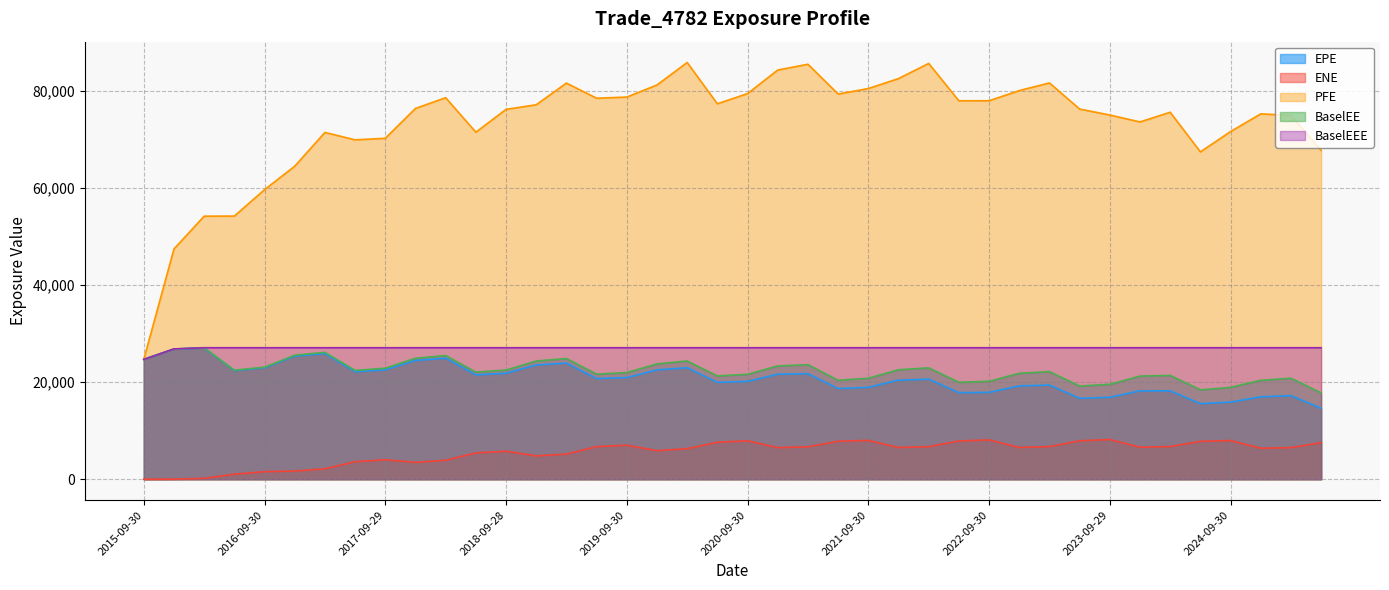

What is the total value across all series at 2017-03-31?

152674.5